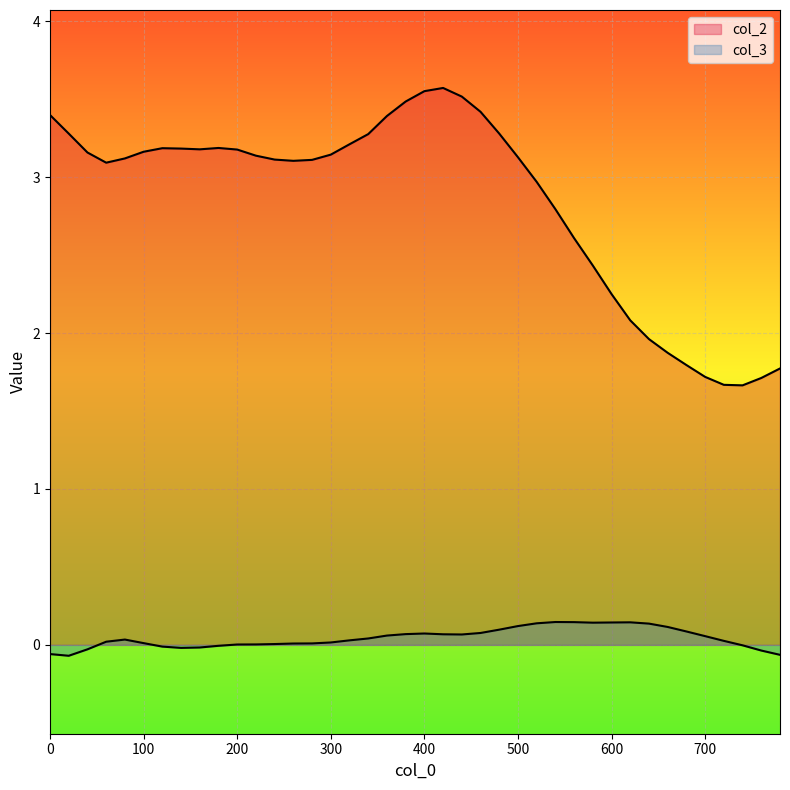

True or false: col_2 and col_3 intersect in this chart.

False